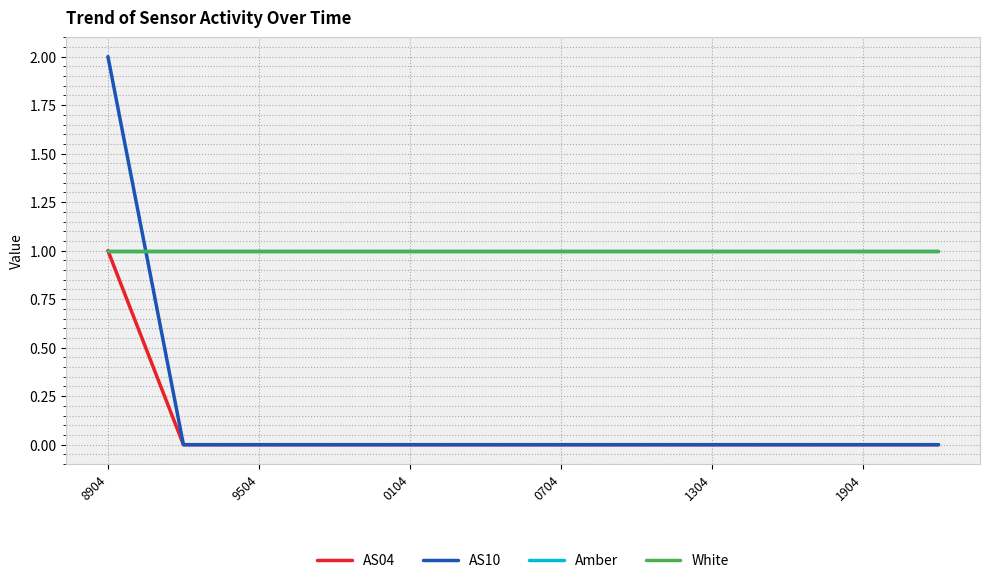

Rank the series by their maximum value, from highest to lowest.

AS10, AS04, Amber, White